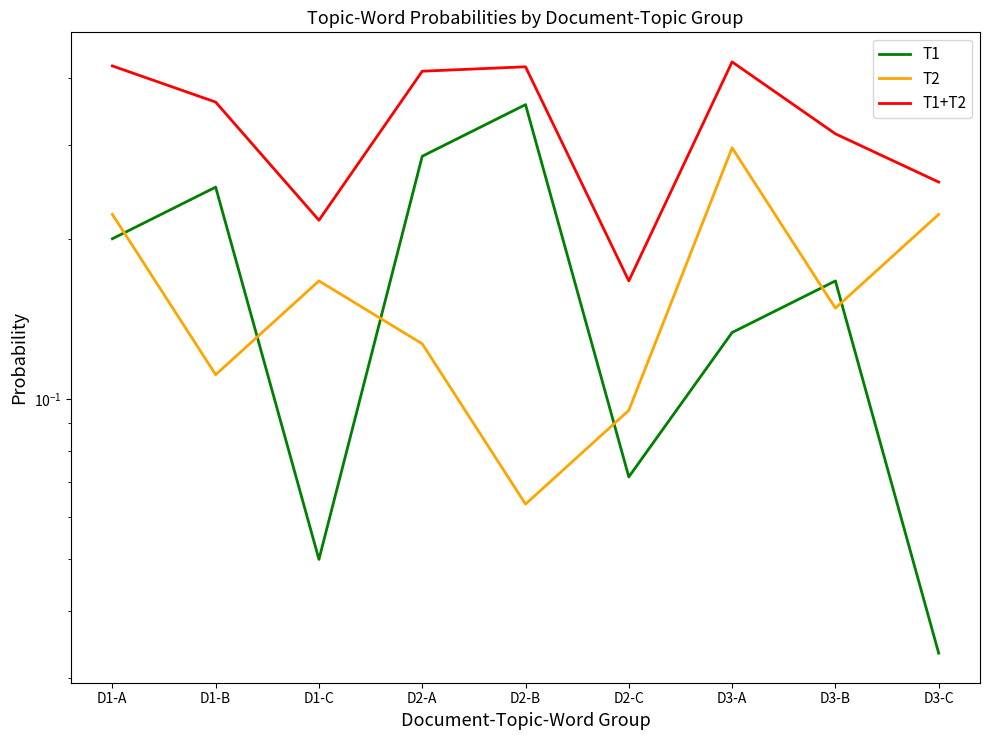

What is the label of the 1st point from the right?

D3-C